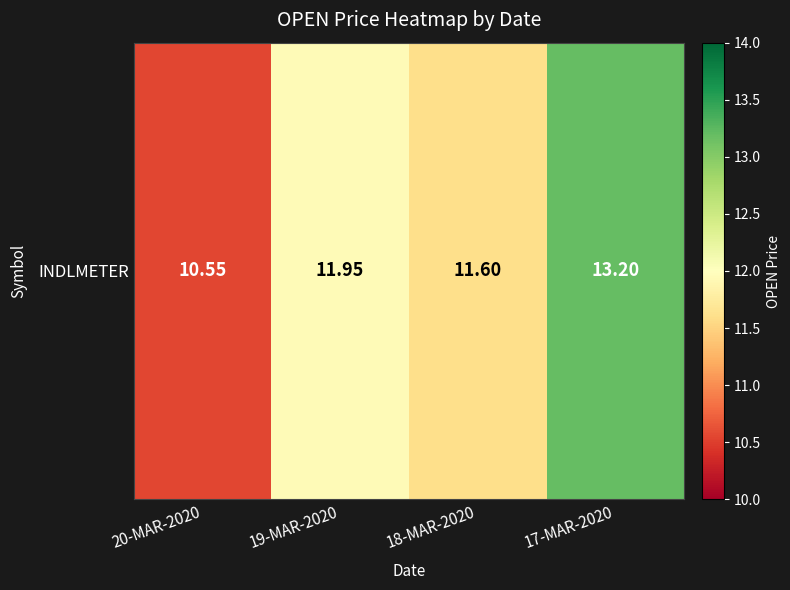

Is it true that the value at 20-MAR-2020 is 10.6?

True